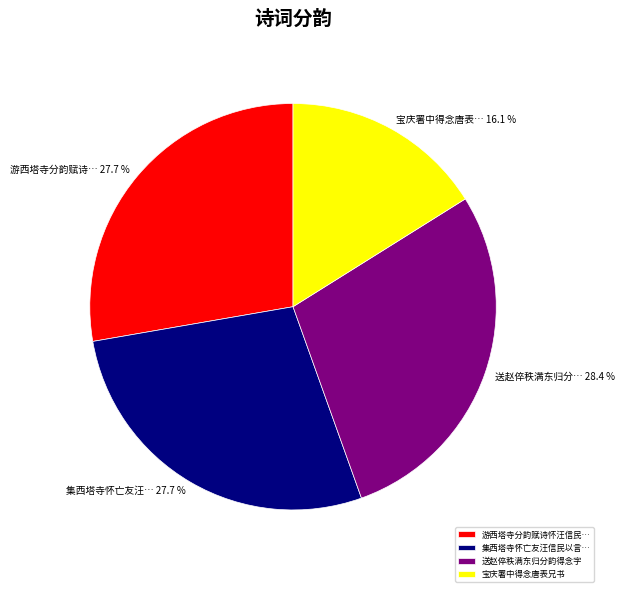

Combined, do 游西塔寺分韵赋诗怀汪信民… and 集西塔寺怀亡友汪信民以言… account for over 50%?

Yes